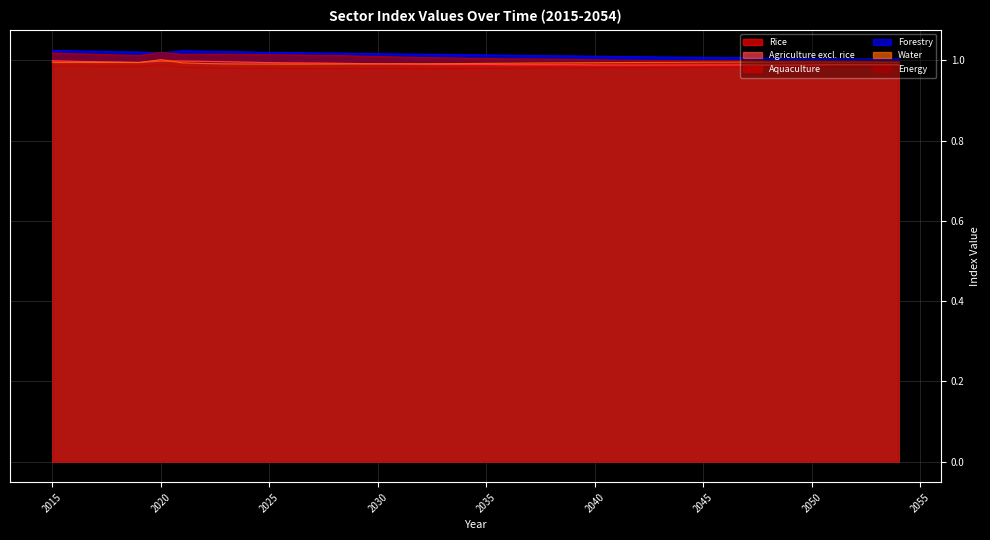

At which category does Energy reach its first local peak?

2020